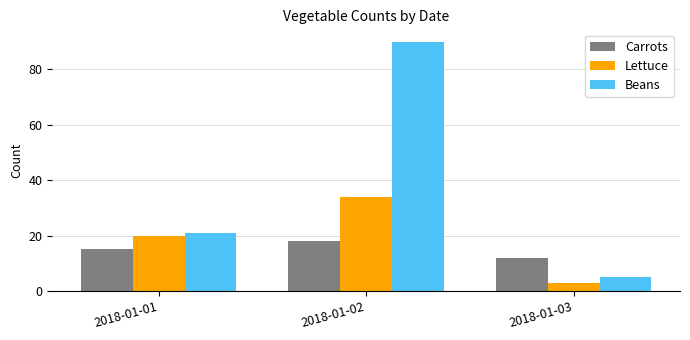

What is the value of the Carrots bar at the 1st from the left?

15